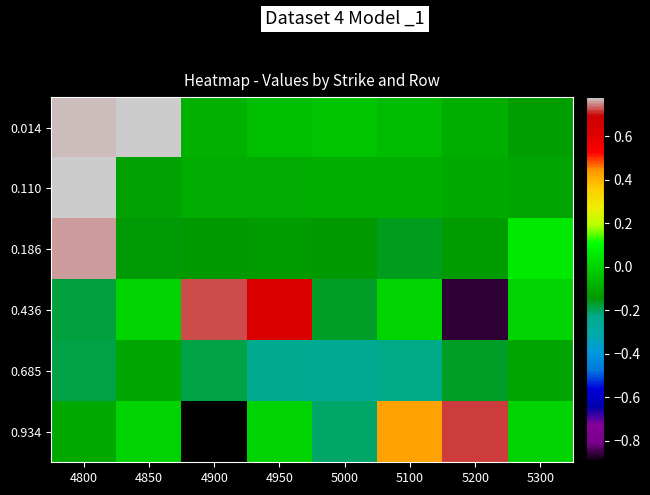

List the series in order of their peak value, highest first.

0.014, 0.110, 0.186, 0.436, 0.934, 0.685